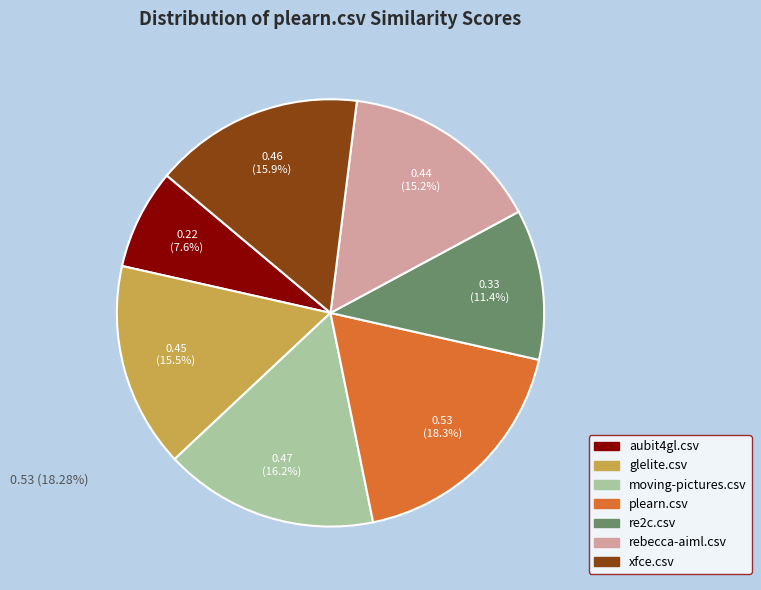

Which category has the biggest portion of the pie?

plearn.csv